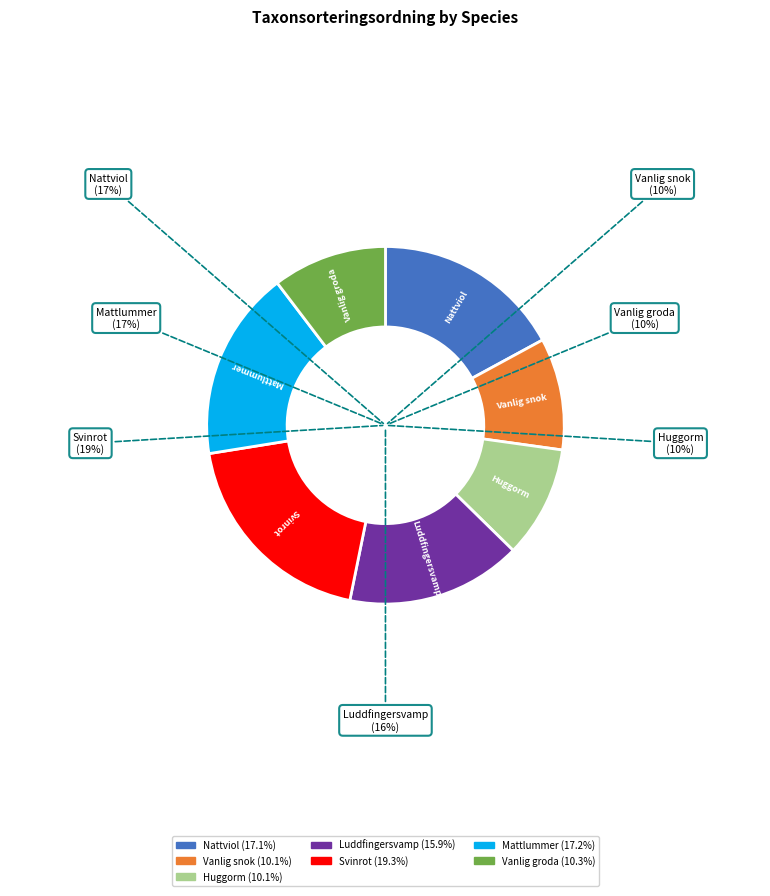

Does Svinrot account for over 50% of the chart?

No